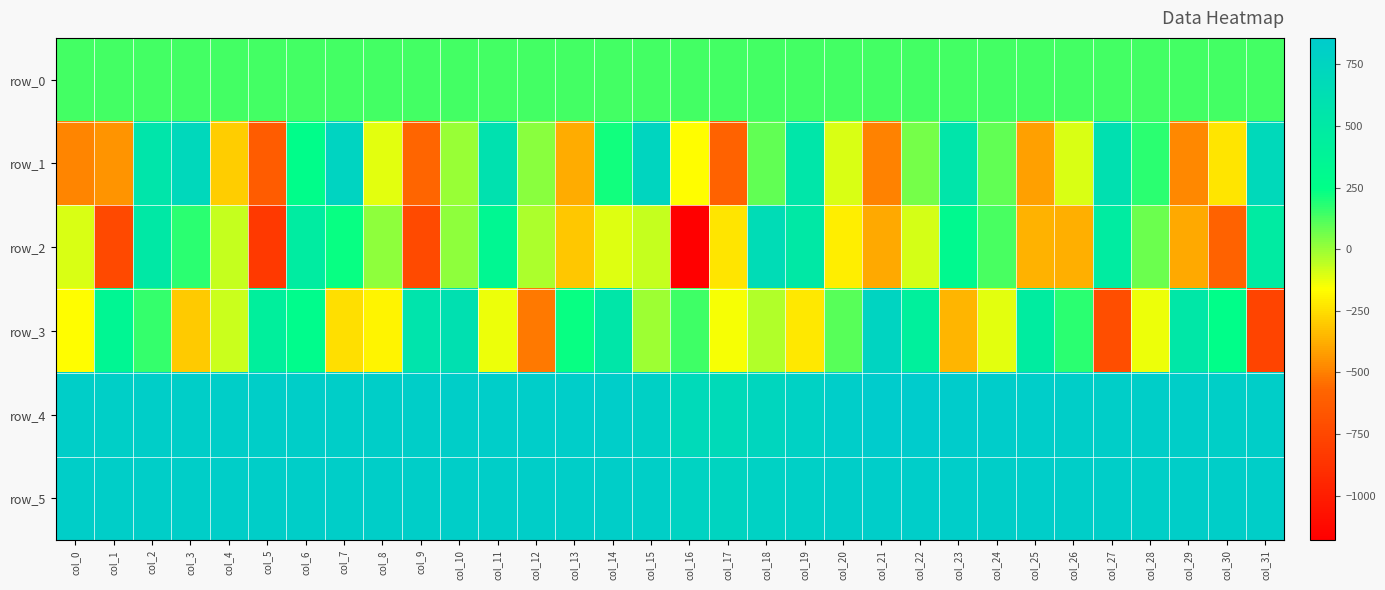

Reading left to right, list all the values displayed in this chart.

row_0: col_0=137.1	col_1=137.2	col_2=137.2	col_3=137.2	col_4=137.3	col_5=137.4	col_6=137.4	col_7=137.4	col_8=137.5	col_9=137.5	col_10=137.6	col_11=137.6	col_12=137.7	col_13=137.7	col_14=137.8	col_15=137.8	col_16=137.9	col_17=137.9	col_18=138.0	col_19=138.0	col_20=138.1	col_21=138.1	col_22=138.2	col_23=138.2	col_24=138.3	col_25=138.3	col_26=138.4	col_27=138.4	col_28=138.5	col_29=138.5	col_30=138.6	col_31=138.6
row_1: col_0=-484.0	col_1=-445.0	col_2=548.0	col_3=701.0	col_4=-297.0	col_5=-631.0	col_6=267.0	col_7=760.0	col_8=-121.0	col_9=-570.0	col_10=-2.0	col_11=600.0	col_12=25.0	col_13=-383.0	col_14=218.0	col_15=741.0	col_16=-168.0	col_17=-589.0	col_18=86.0	col_19=544.0	col_20=-103.0	col_21=-492.0	col_22=60.0	col_23=551.0	col_24=85.0	col_25=-409.0	col_26=-100.0	col_27=606.0	col_28=180.0	col_29=-476.0	col_30=-226.0	col_31=691.0
row_2: col_0=-102.0	col_1=-738.0	col_2=507.0	col_3=173.0	col_4=-70.0	col_5=-835.0	col_6=468.0	col_7=231.0	col_8=19.0	col_9=-728.0	col_10=20.0	col_11=337.0	col_12=-31.0	col_13=-309.0	col_14=-113.0	col_15=-71.0	col_16=-1181.0	col_17=-231.0	col_18=660.0	col_19=514.0	col_20=-206.0	col_21=-387.0	col_22=-96.0	col_23=315.0	col_24=126.0	col_25=-365.0	col_26=-376.0	col_27=469.0	col_28=73.0	col_29=-385.0	col_30=-584.0	col_31=480.0
row_3: col_0=-169.0	col_1=342.0	col_2=164.0	col_3=-302.0	col_4=-75.0	col_5=433.0	col_6=281.0	col_7=-248.0	col_8=-191.0	col_9=563.0	col_10=606.0	col_11=-133.0	col_12=-519.0	col_13=236.0	col_14=538.0	col_15=-6.0	col_16=144.0	col_17=-153.0	col_18=-40.0	col_19=-224.0	col_20=102.0	col_21=755.0	col_22=420.0	col_23=-356.0	col_24=-119.0	col_25=461.0	col_26=175.0	col_27=-710.0	col_28=-132.0	col_29=523.0	col_30=258.0	col_31=-770.0
row_4: col_0=820.0	col_1=813.0	col_2=823.0	col_3=819.0	col_4=820.0	col_5=820.0	col_6=821.0	col_7=823.0	col_8=823.0	col_9=820.0	col_10=818.0	col_11=826.0	col_12=827.0	col_13=830.0	col_14=826.0	col_15=798.0	col_16=686.0	col_17=677.0	col_18=734.0	col_19=780.0	col_20=831.0	col_21=855.0	col_22=857.0	col_23=845.0	col_24=835.0	col_25=831.0	col_26=821.0	col_27=820.0	col_28=818.0	col_29=818.0	col_30=817.0	col_31=820.0
row_5: col_0=824.0	col_1=819.0	col_2=823.0	col_3=821.0	col_4=820.0	col_5=821.0	col_6=819.0	col_7=825.0	col_8=823.0	col_9=825.0	col_10=820.0	col_11=820.0	col_12=823.0	col_13=824.0	col_14=823.0	col_15=813.0	col_16=765.0	col_17=749.0	col_18=778.0	col_19=802.0	col_20=820.0	col_21=828.0	col_22=828.0	col_23=828.0	col_24=824.0	col_25=827.0	col_26=820.0	col_27=820.0	col_28=817.0	col_29=821.0	col_30=820.0	col_31=820.0